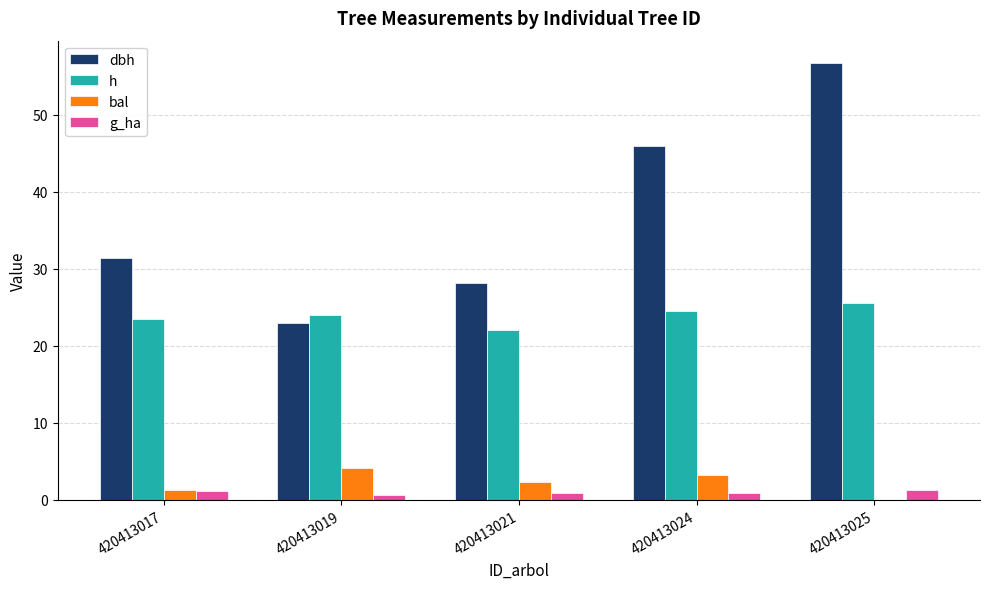

The h series shows 36.4 at 420413021. True or false?

False